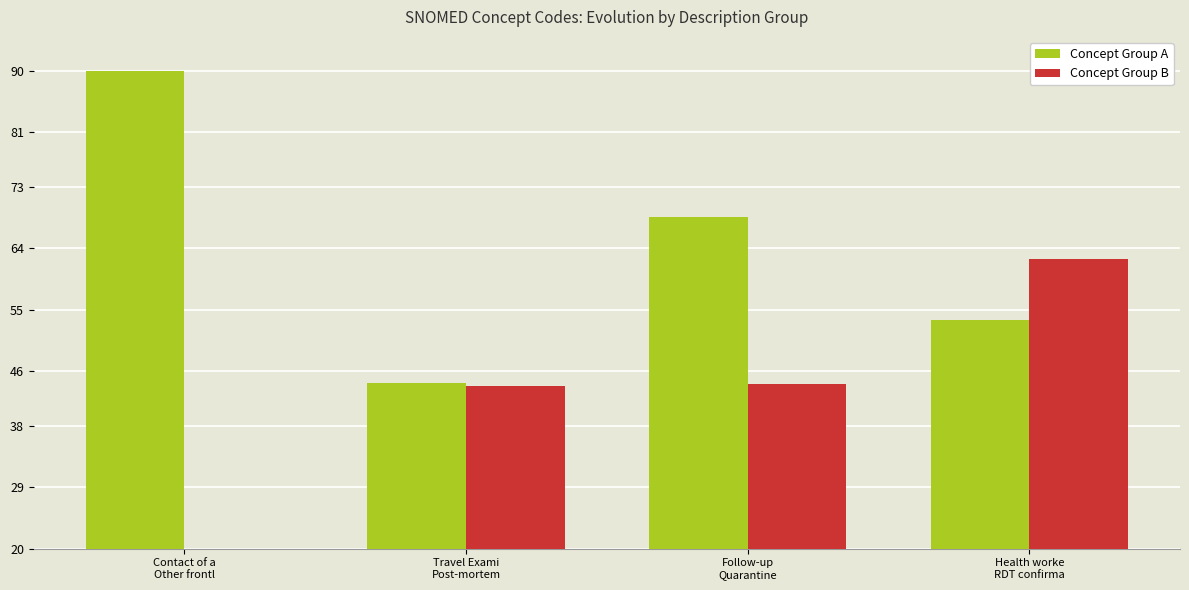

What is the minimum value for Concept Group A?

44.3